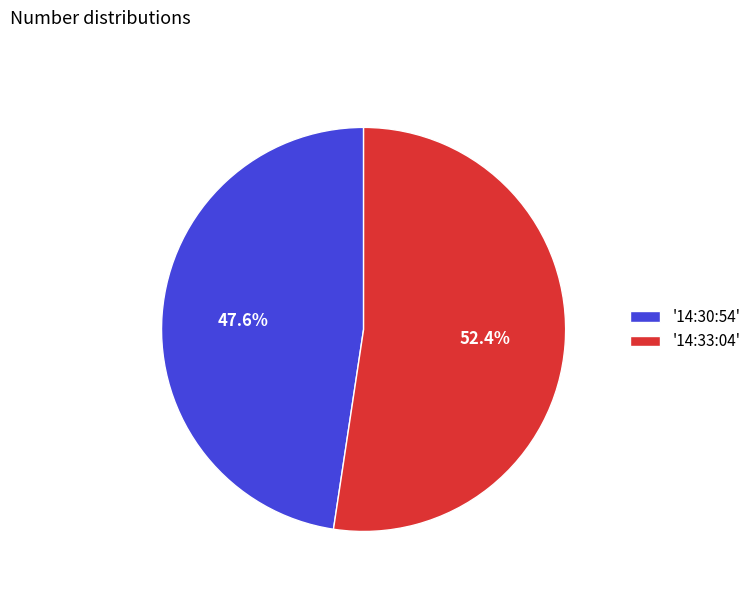

What is the majority slice?

'14:33:04'